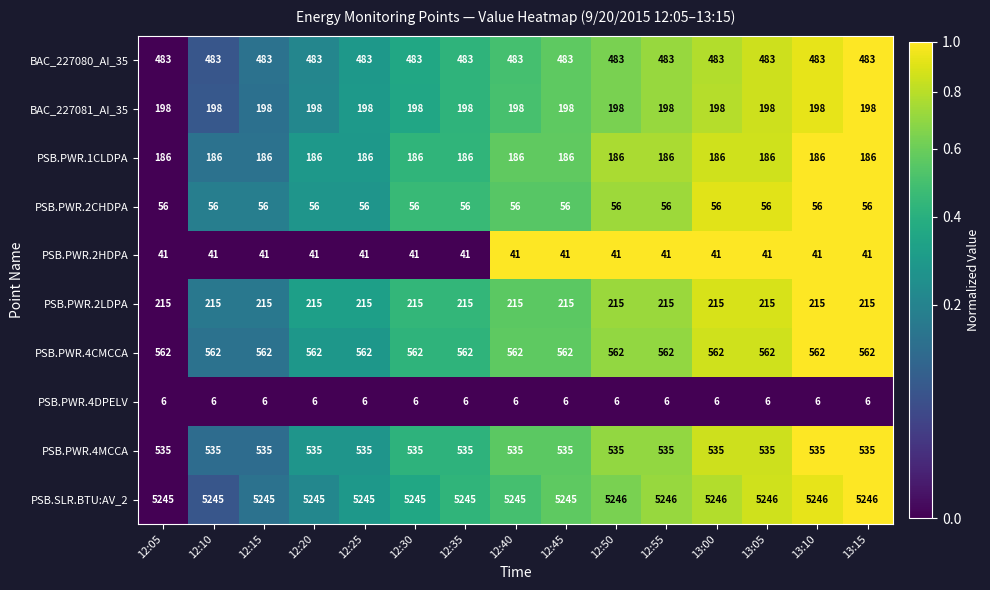

List the series in order of their peak value, lowest first.

PSB.PWR.4DPELV, PSB.PWR.2HDPA, PSB.PWR.2CHDPA, PSB.PWR.1CLDPA, BAC_227081_AI_35, PSB.PWR.2LDPA, BAC_227080_AI_35, PSB.PWR.4MCCA, PSB.PWR.4CMCCA, PSB.SLR.BTU:AV_2